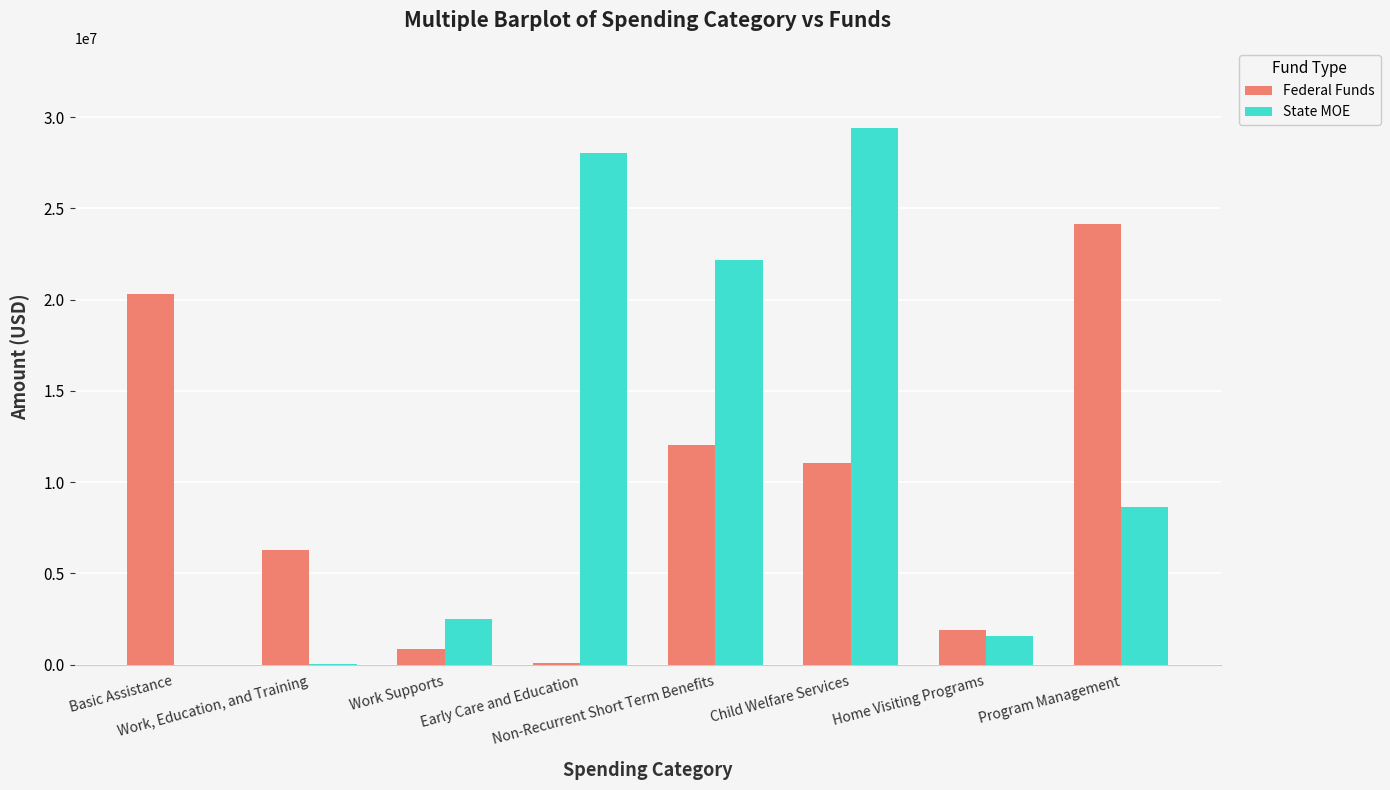

Which series has the largest total across all categories?

State MOE